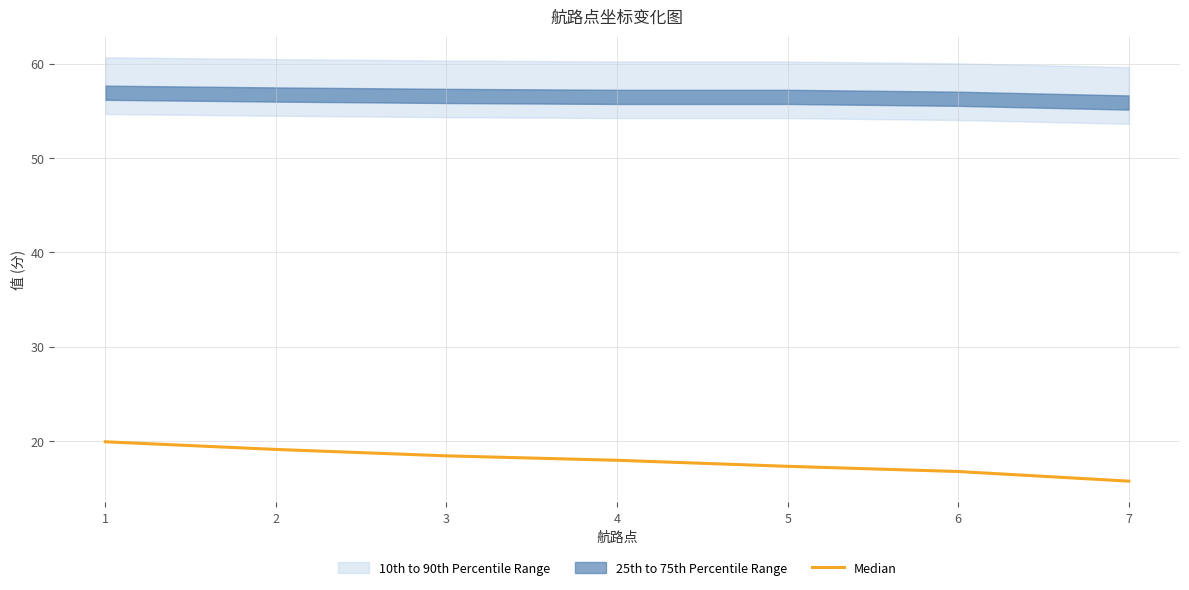

Which label corresponds to the largest value in the chart?

1